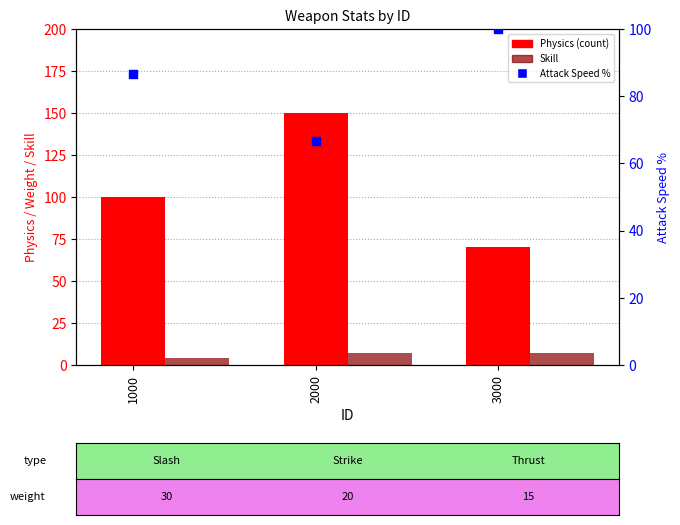

Which series contains the lowest Y value?

Skill